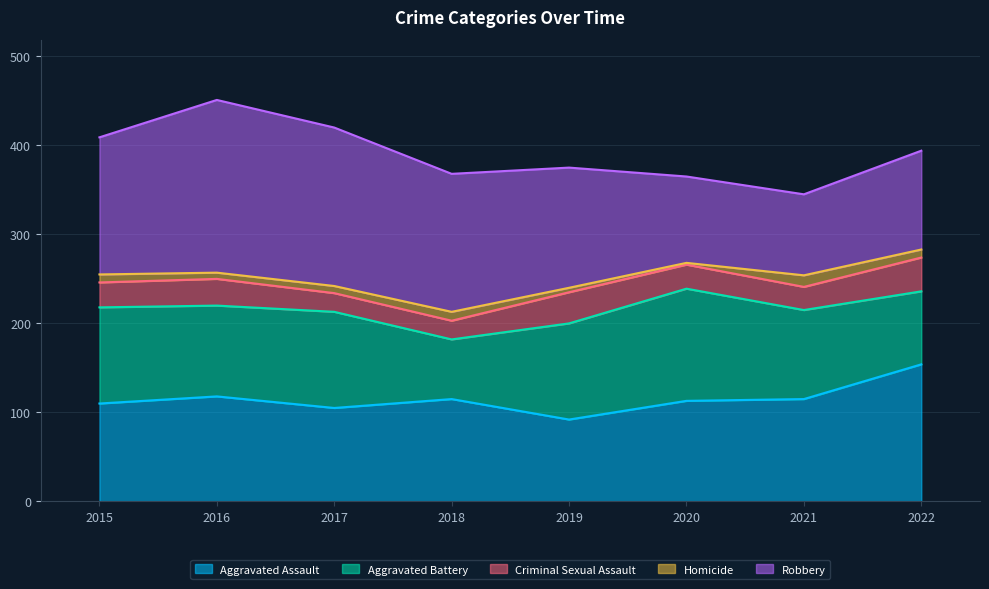

At which category does Aggravated Assault reach its first local peak?

2016